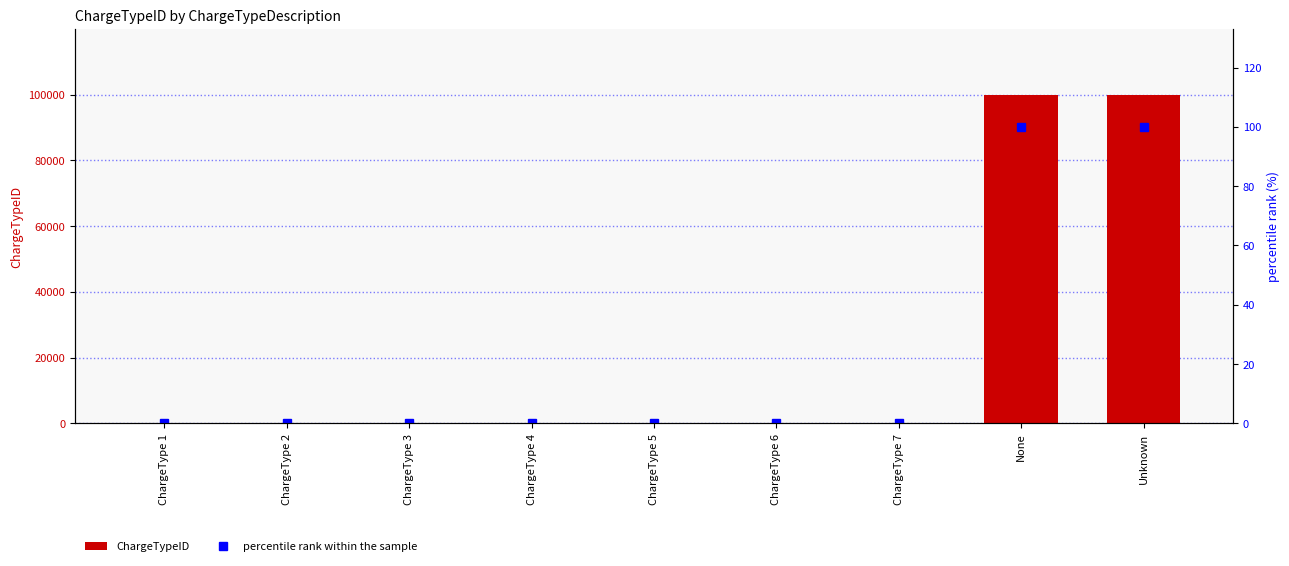

List the series in order of their peak value, highest first.

ChargeTypeID, percentile rank within the sample